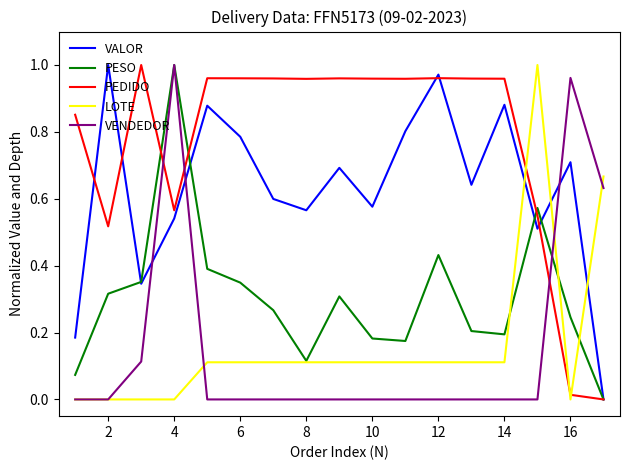

After their last crossing, which series has the higher values: VENDEDOR or VALOR?

VENDEDOR